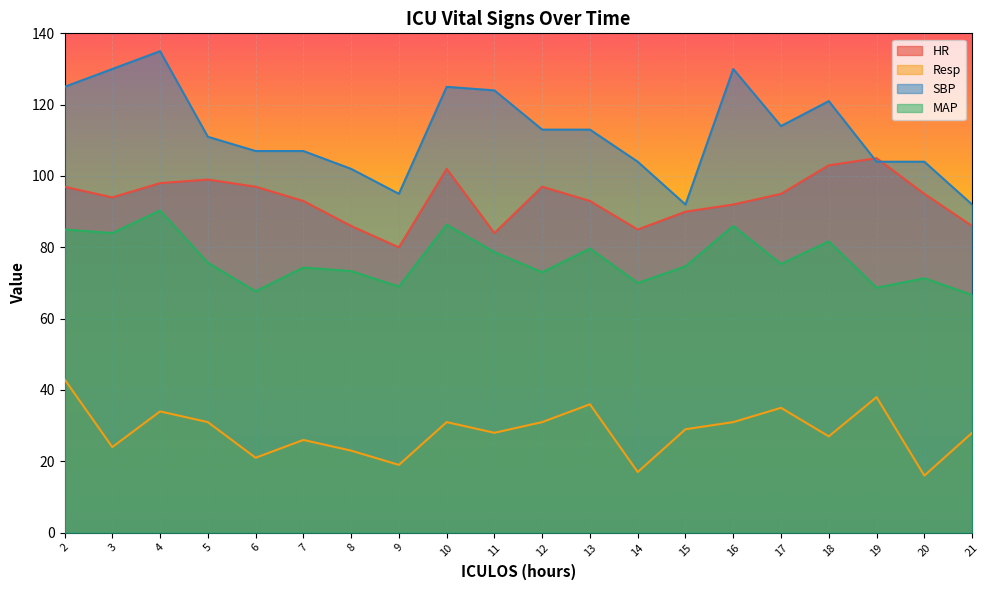

Is the value of SBP at 3 greater than the value of HR at 20?

Yes